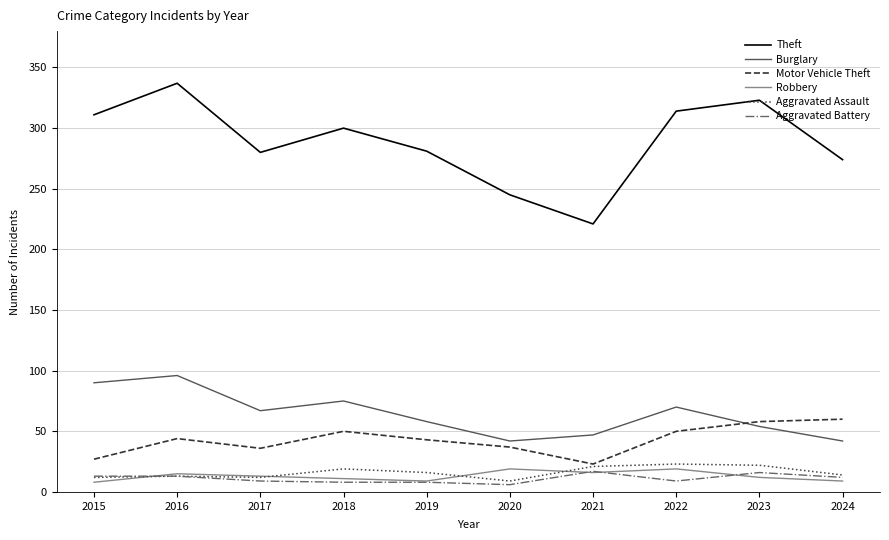

True or false: Burglary and Theft cross at least once.

False